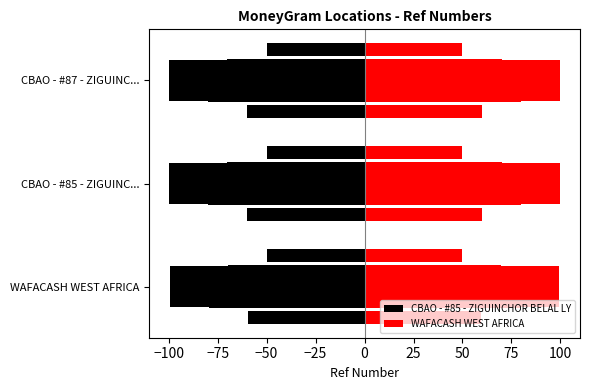

Is the value of CBAO - #85 - ZIGUINCHOR BELAL LY at WAFACASH WEST AFRICA greater than the value of WAFACASH WEST AFRICA at WAFACASH WEST AFRICA?

No